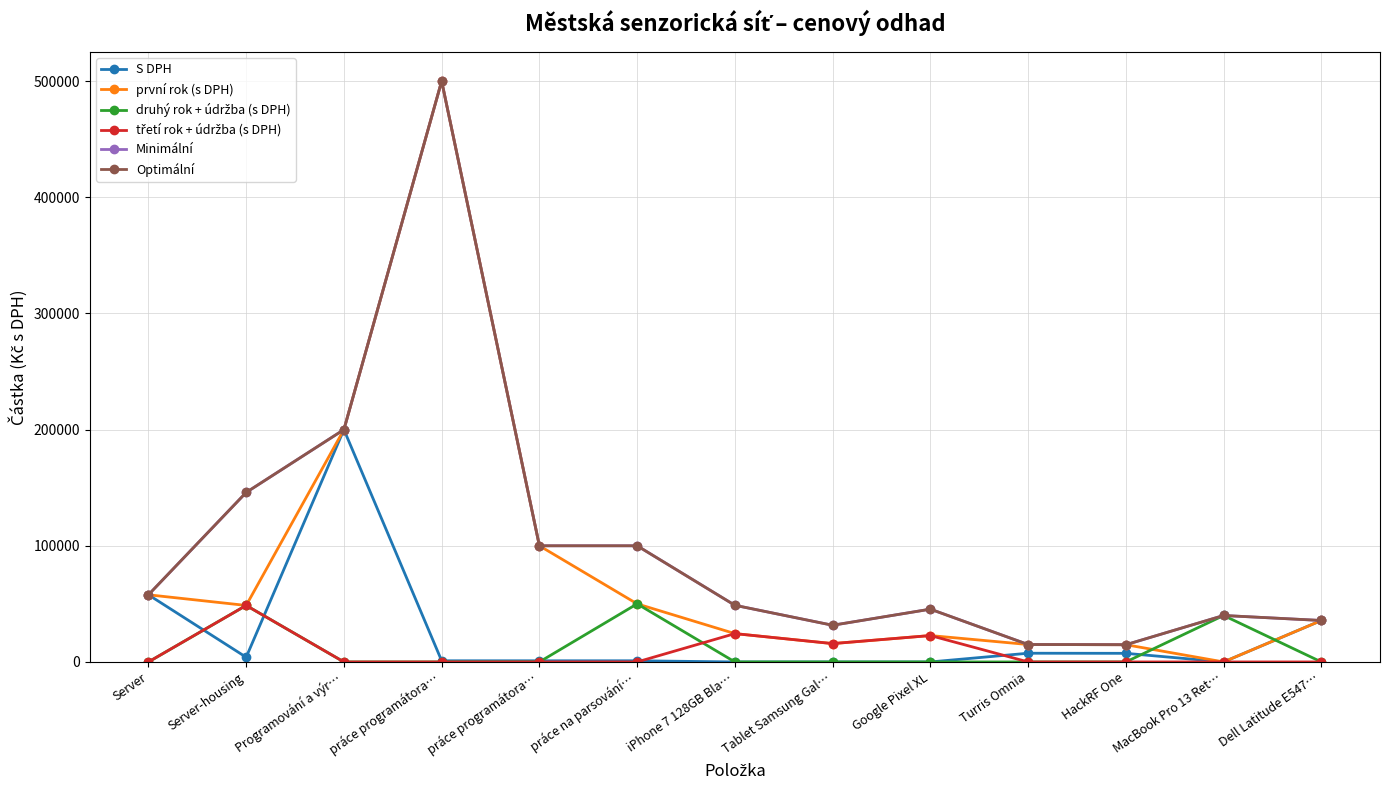

Where is the first local maximum for první rok (s DPH)?

práce programátora…